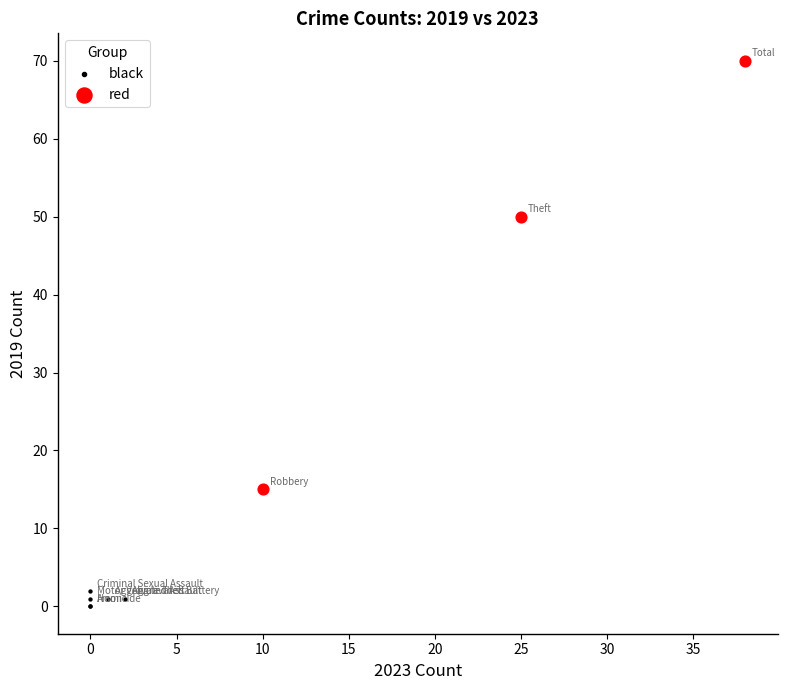

Which series reaches the minimum Y coordinate?

black